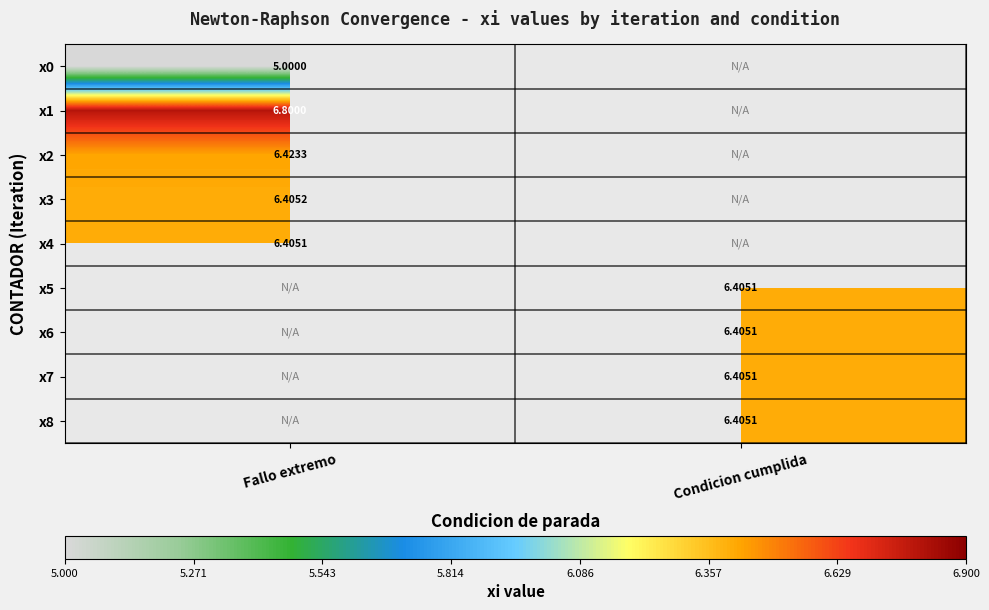

Which label corresponds to the largest value in the chart?

Fallo extremo